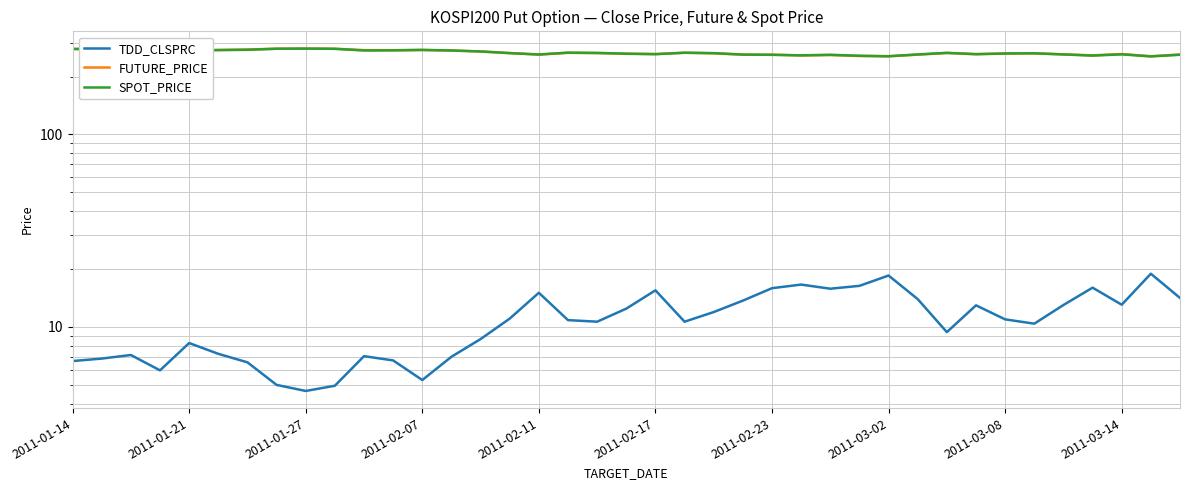

How many interior local valleys does the FUTURE_PRICE series have?

11